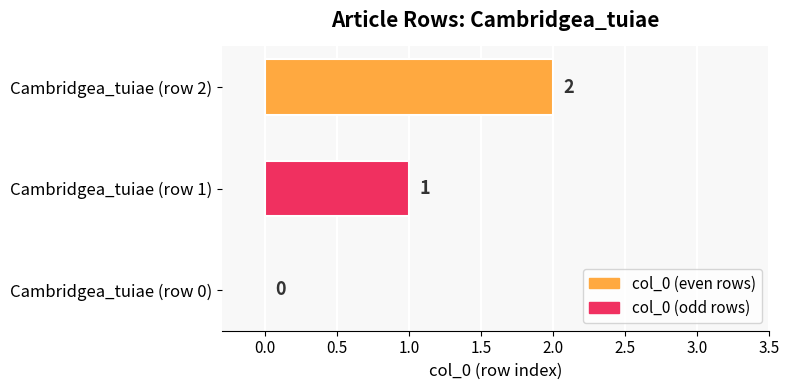

The value at Cambridgea_tuiae (row 0) is 0. True or false?

True